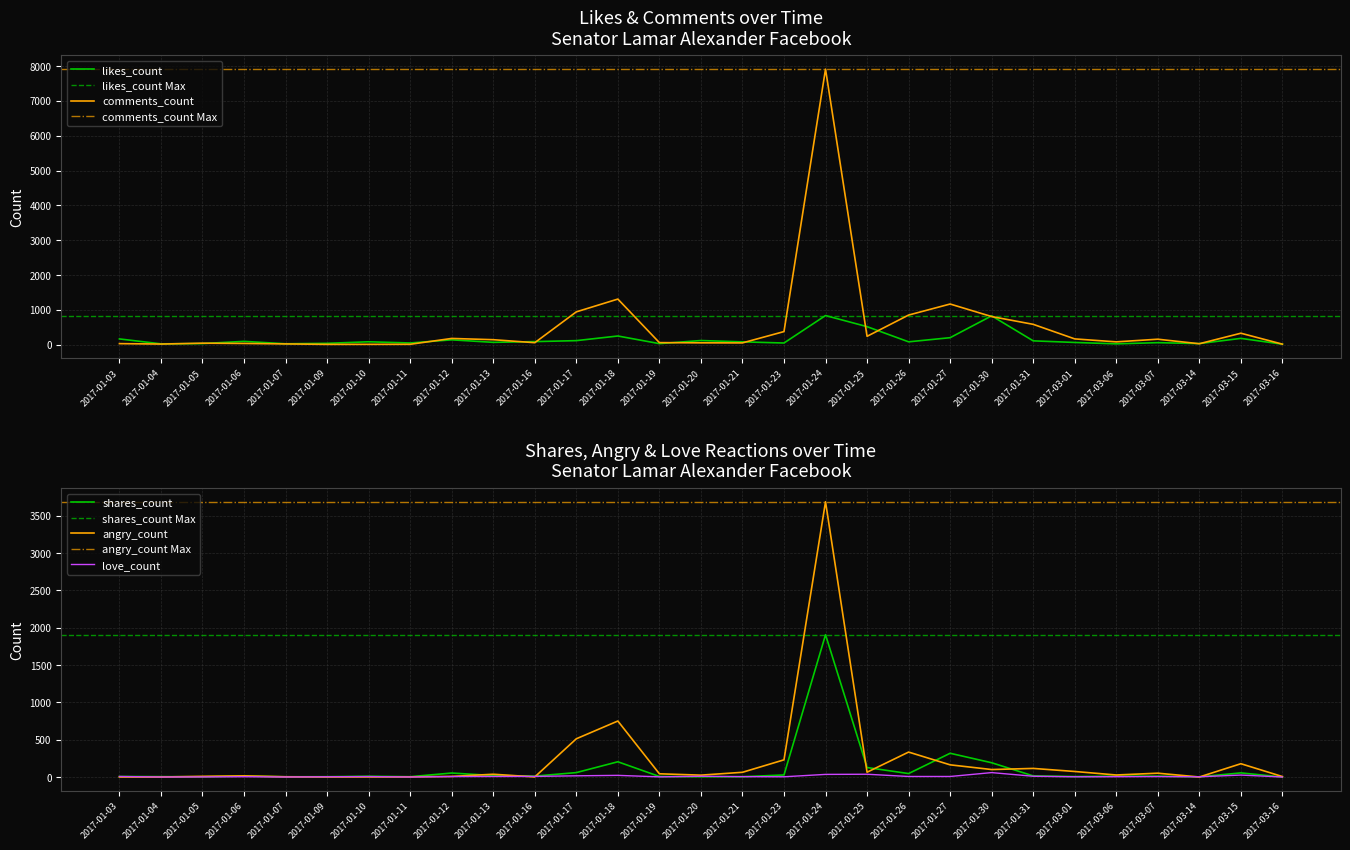

True or false: love_count and likes_count cross at least once.

False